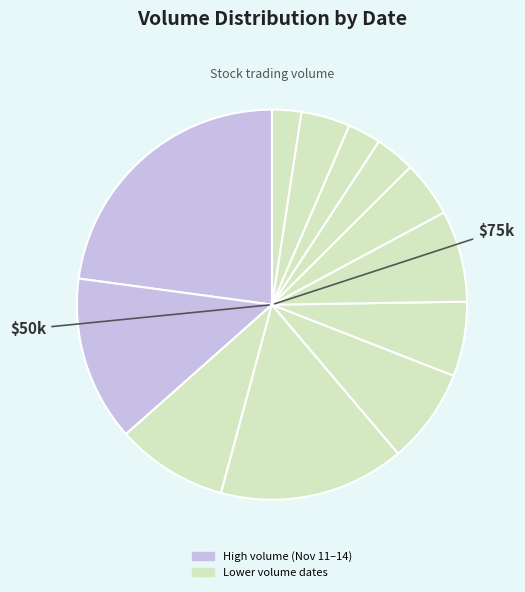

How many slices are in this pie chart?

12